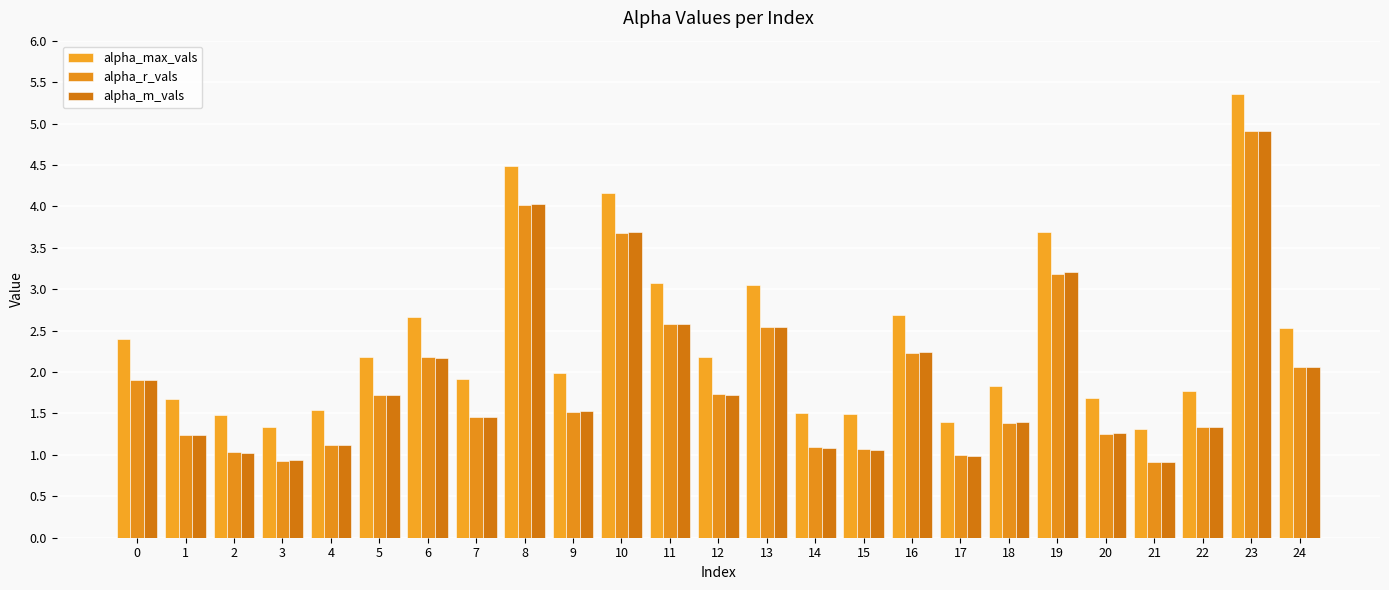

How many bars are there in total?

75